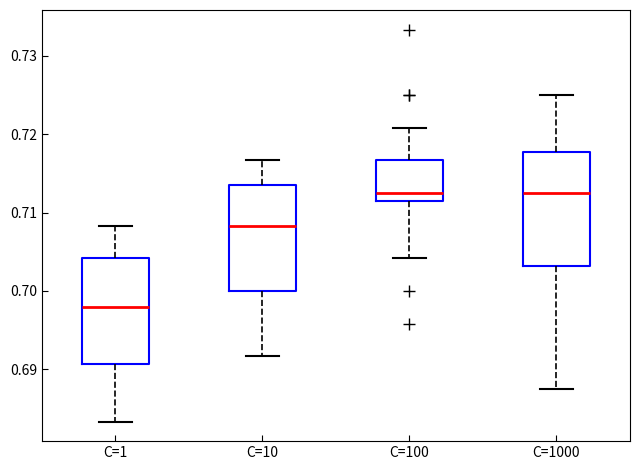

Comparing the boxes themselves (not the whiskers), which one is the tallest?

C=1000